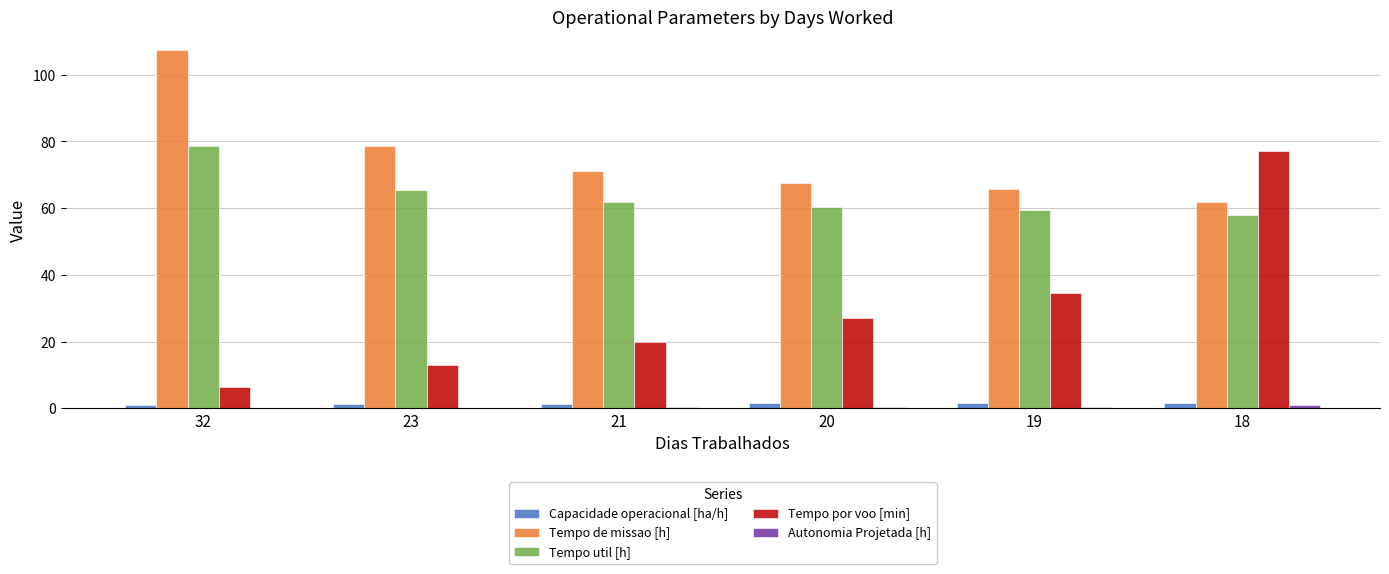

What is the average value of the Tempo de missao [h] series?

75.4